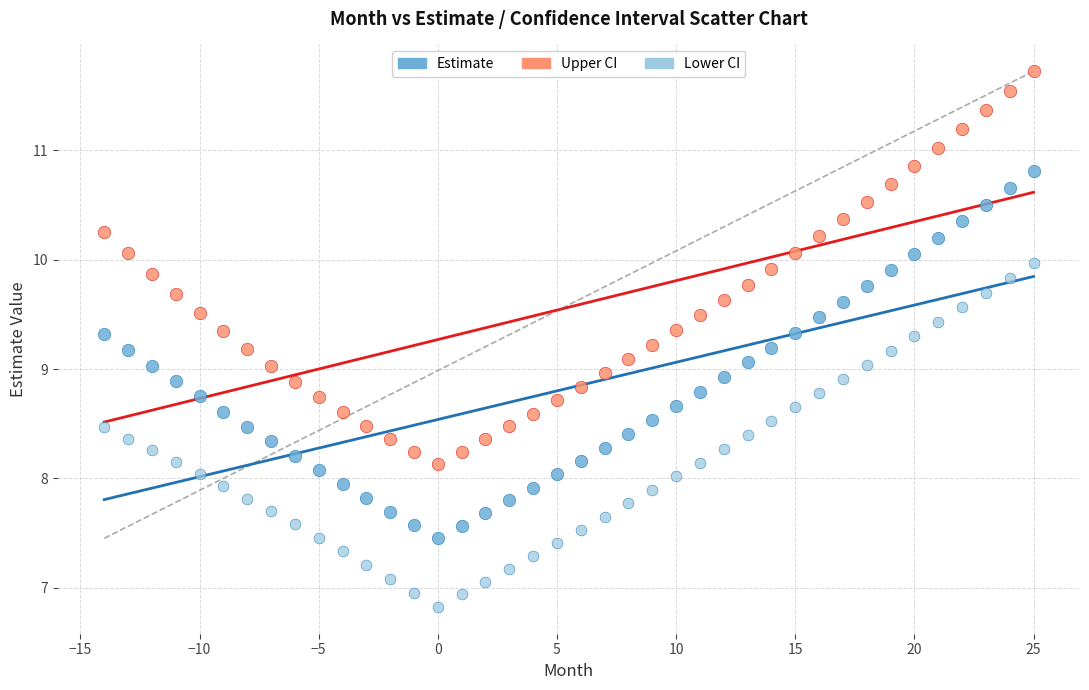

Which series reaches the minimum Y coordinate?

Lower CI